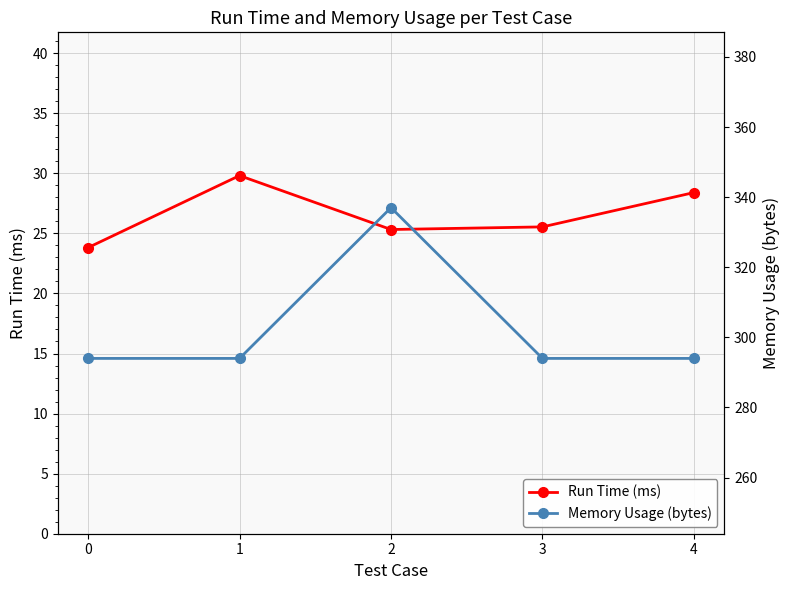

Which series has the largest total across all categories?

Memory Usage (bytes)